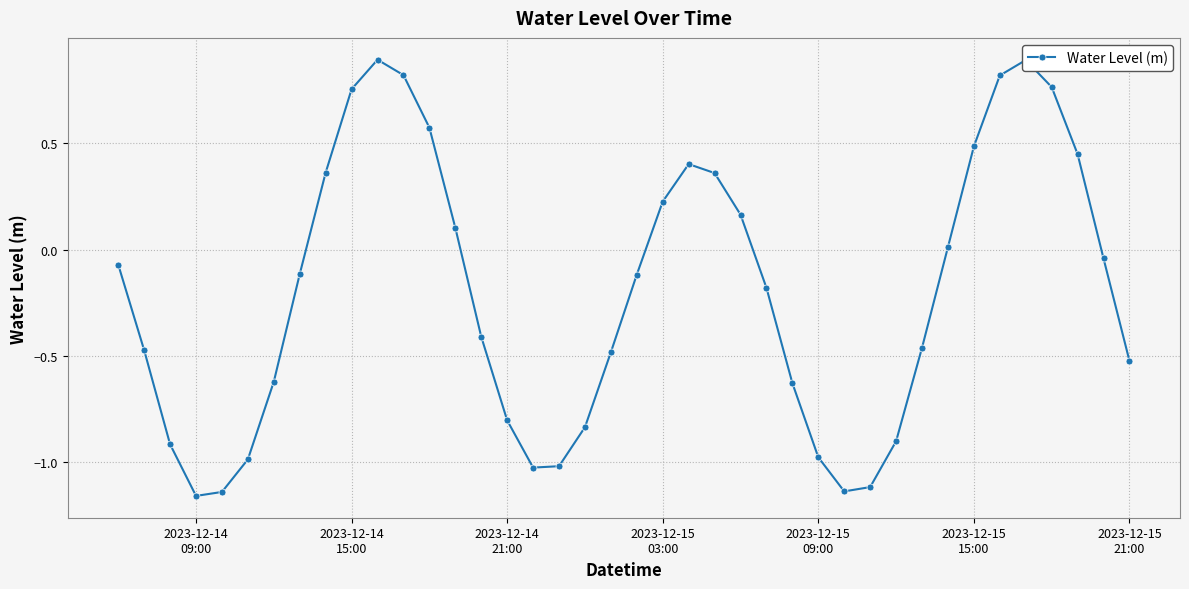

What is the value of the 3rd point from the left?

-0.9